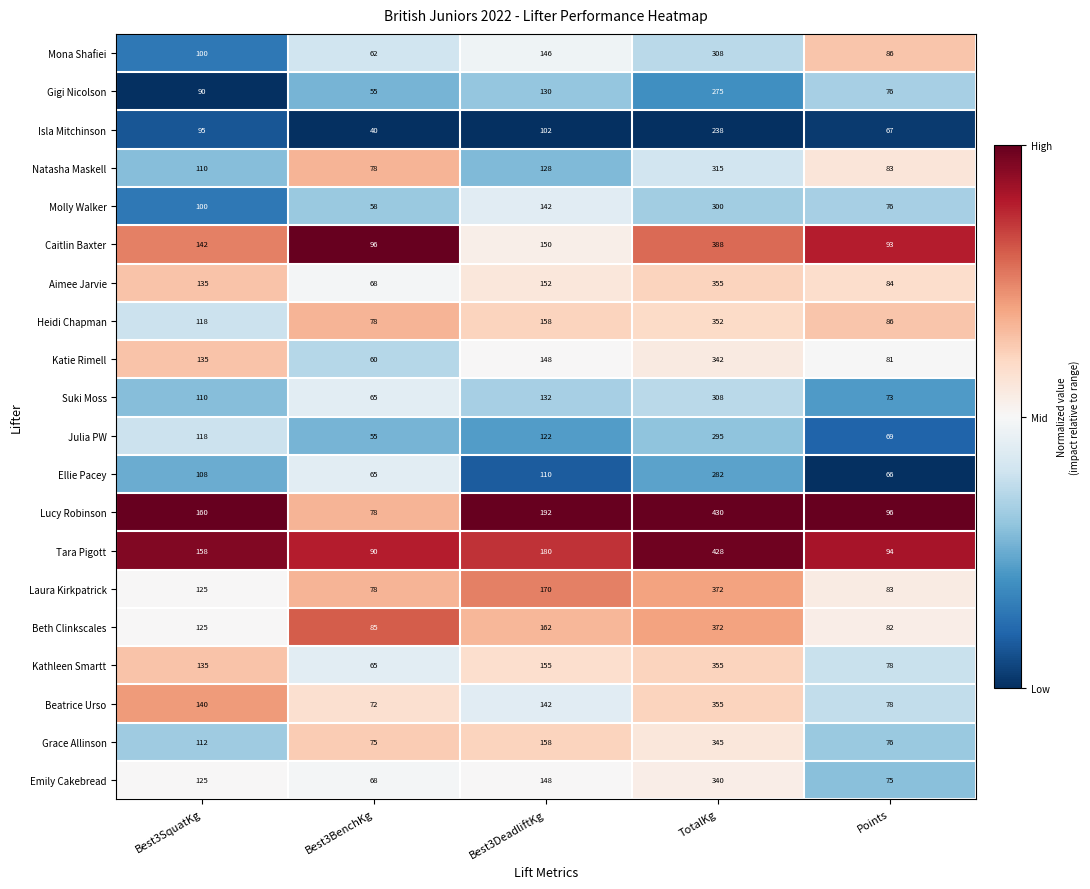

At which category is the sum across all series the highest?

TotalKg